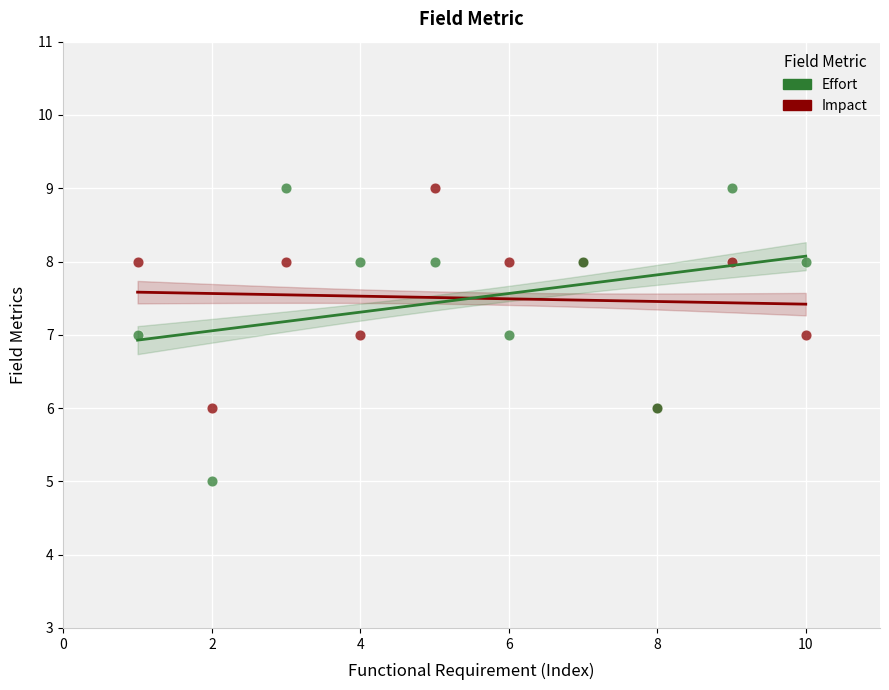

Which series contains the lowest Y value?

Effort